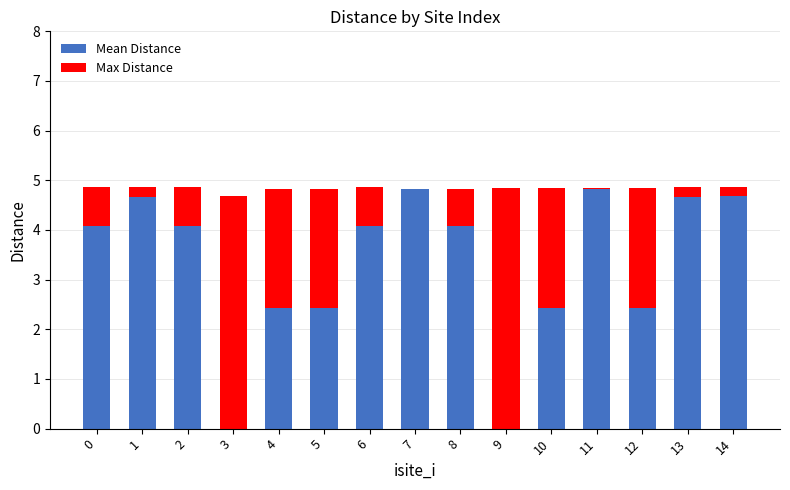

What is the total value across all series at 6?

4.9